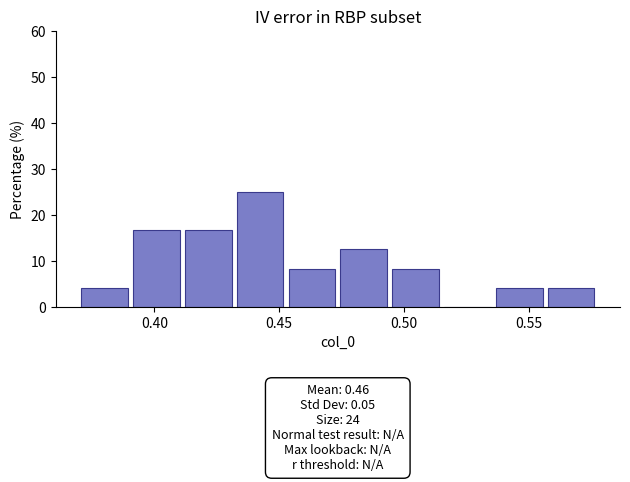

Over which range of the x-axis is the bar tallest?

0.435 to 0.455